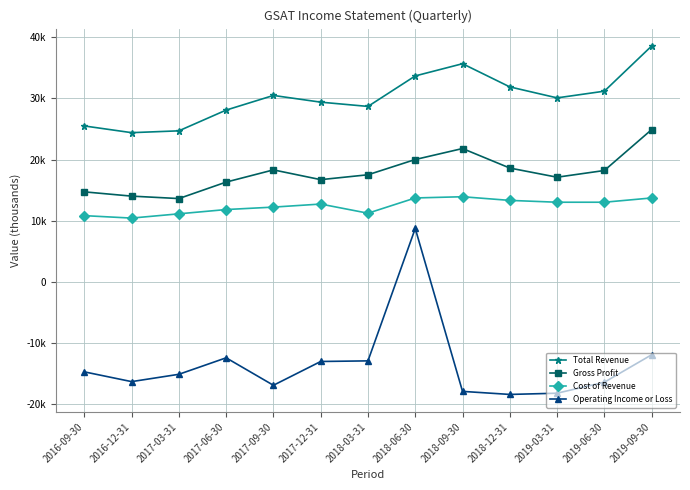

The value of Operating Income or Loss at 2019-09-30 is -7688. True or false?

False